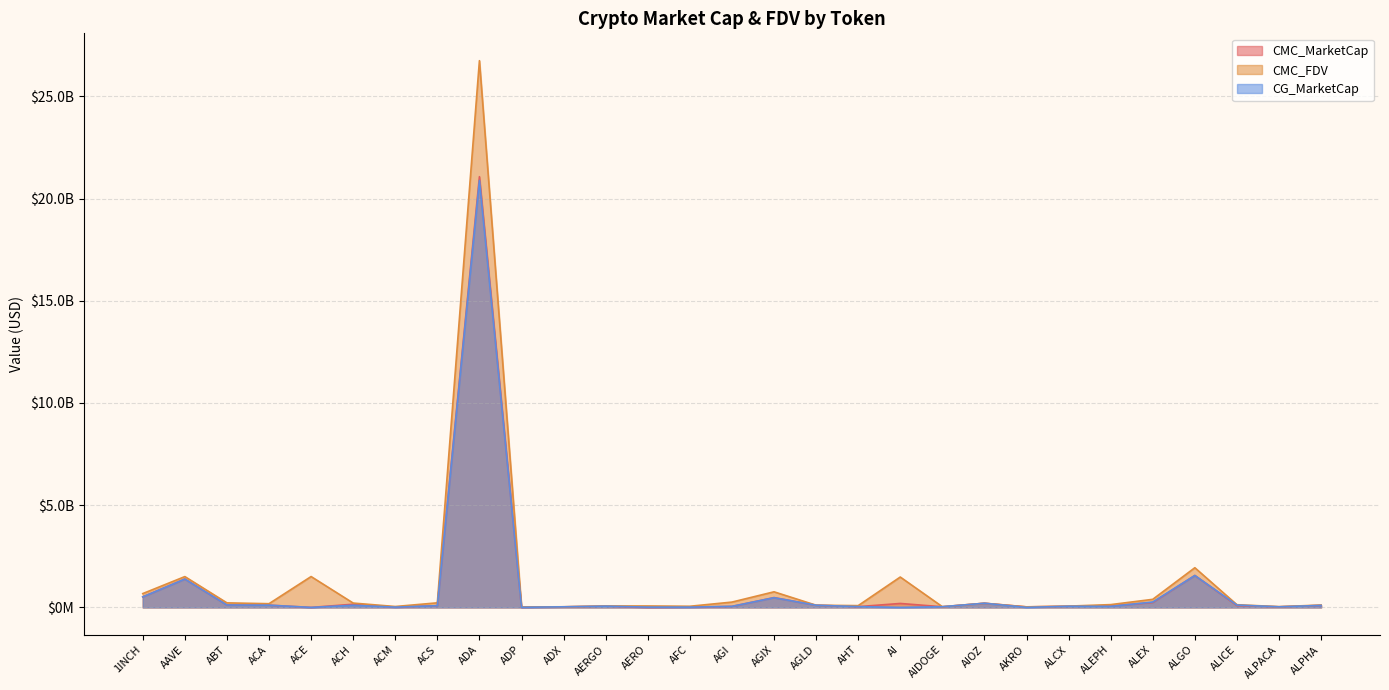

Which series has the largest total across all categories?

CMC_FDV